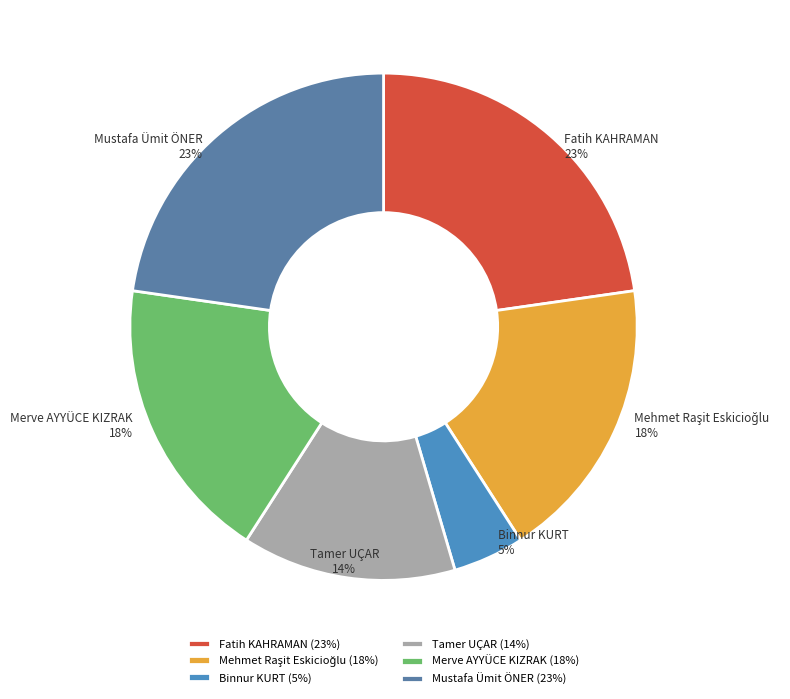

Which slice is the smallest?

Binnur KURT